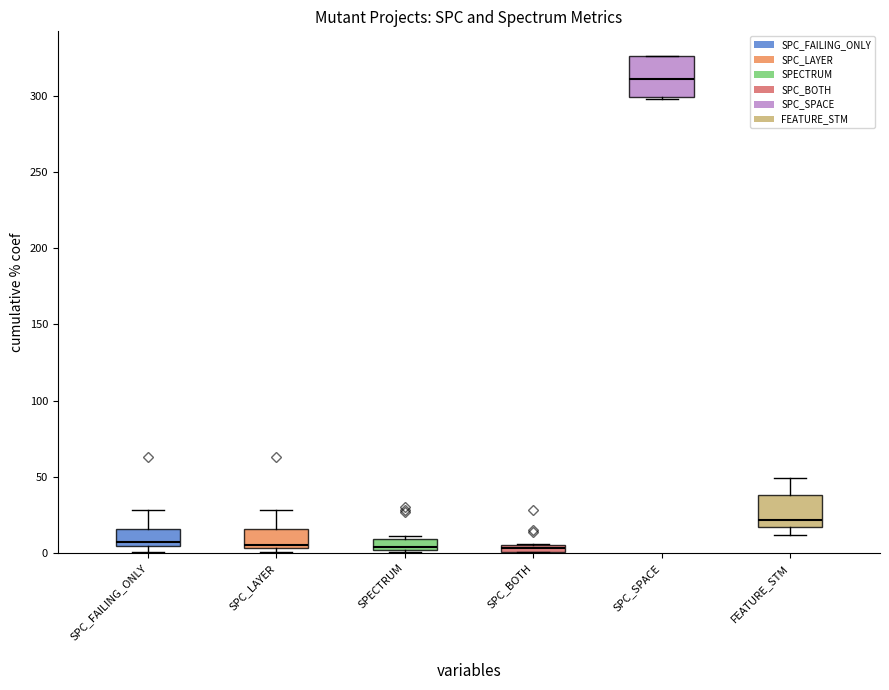

Between 12 and 12, which series saw the biggest shift?

SPC_FAILING_ONLY